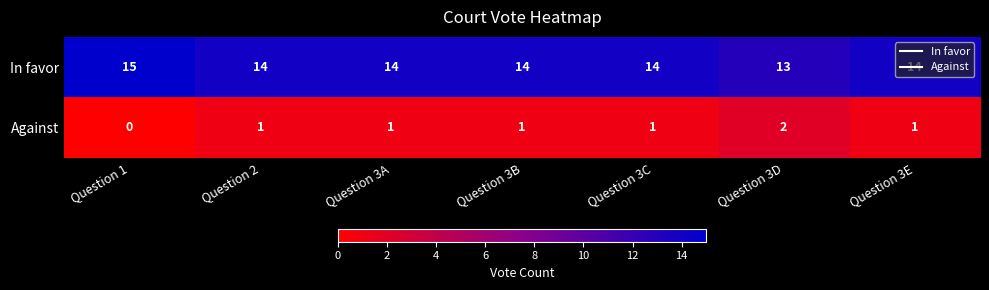

How many Against values are between 1 and 2?

6